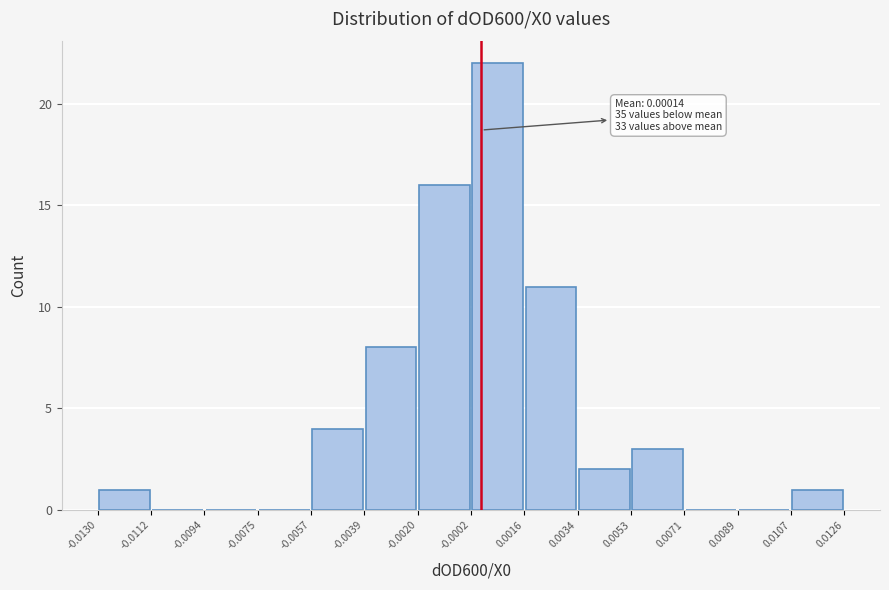

Over which range of the x-axis is the bar tallest?

-0.0002 to 0.0016